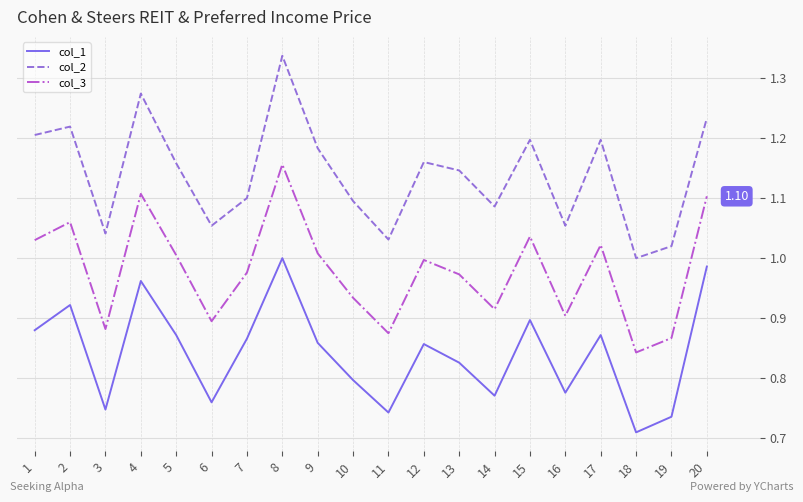

Is the value of col_2 at 19 greater than the value of col_3 at 5?

Yes